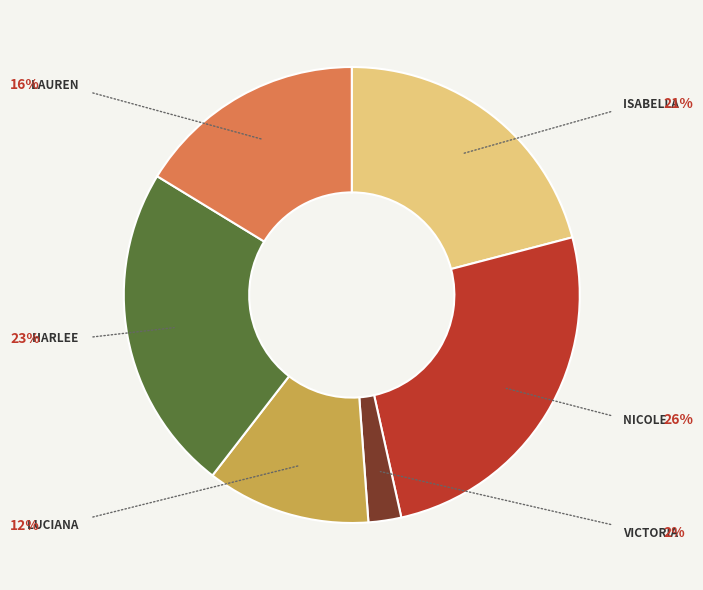

Does any single category account for the majority?

No